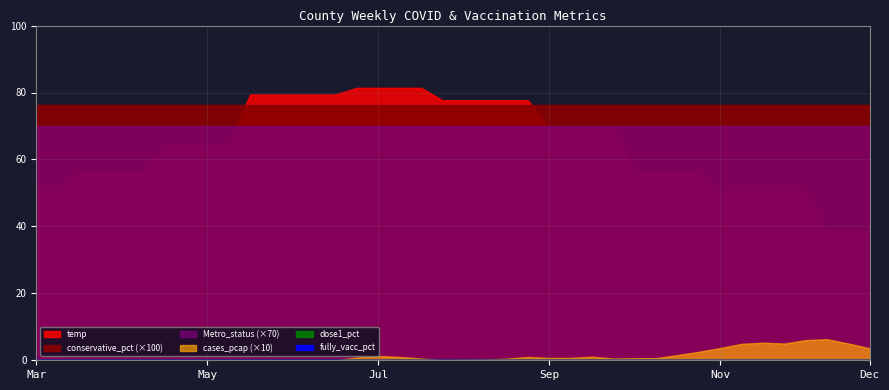

Is the value of Metro_status at 2020-08-03 greater than the value of dose1_pct at 2020-07-27?

Yes